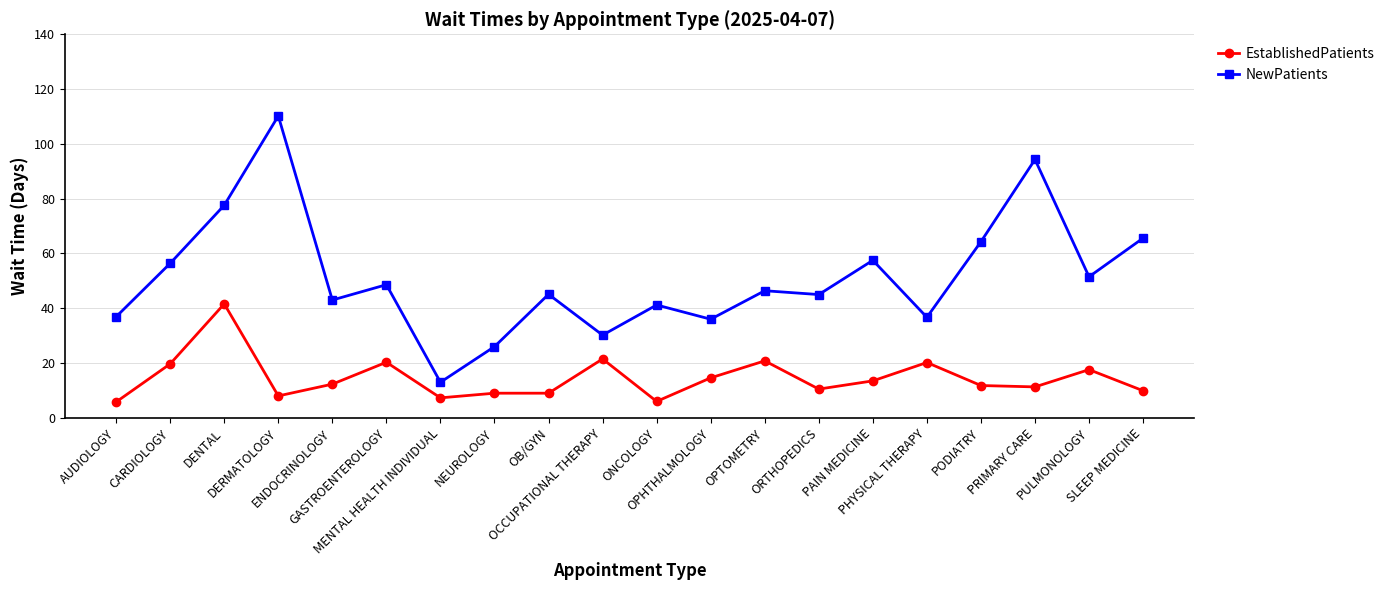

List the series in order of their overall mean, lowest first.

EstablishedPatients, NewPatients